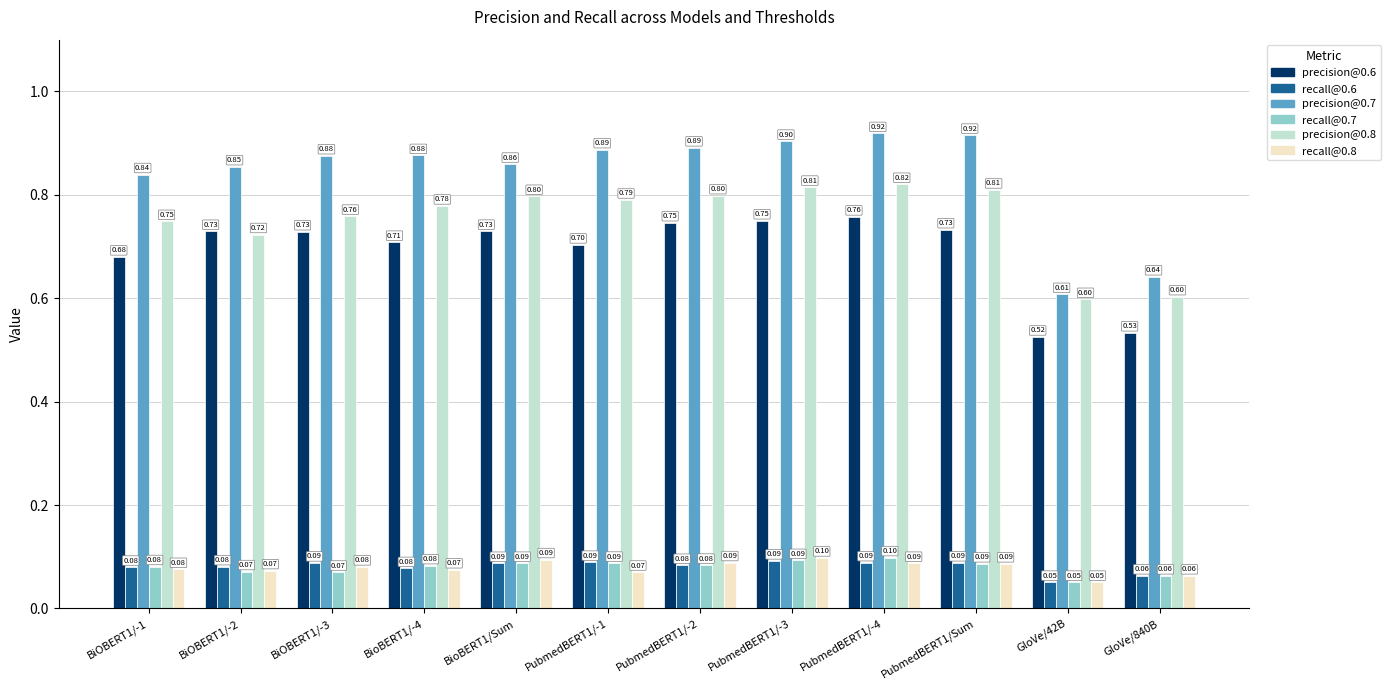

What is the minimum value shown in the chart?

0.1